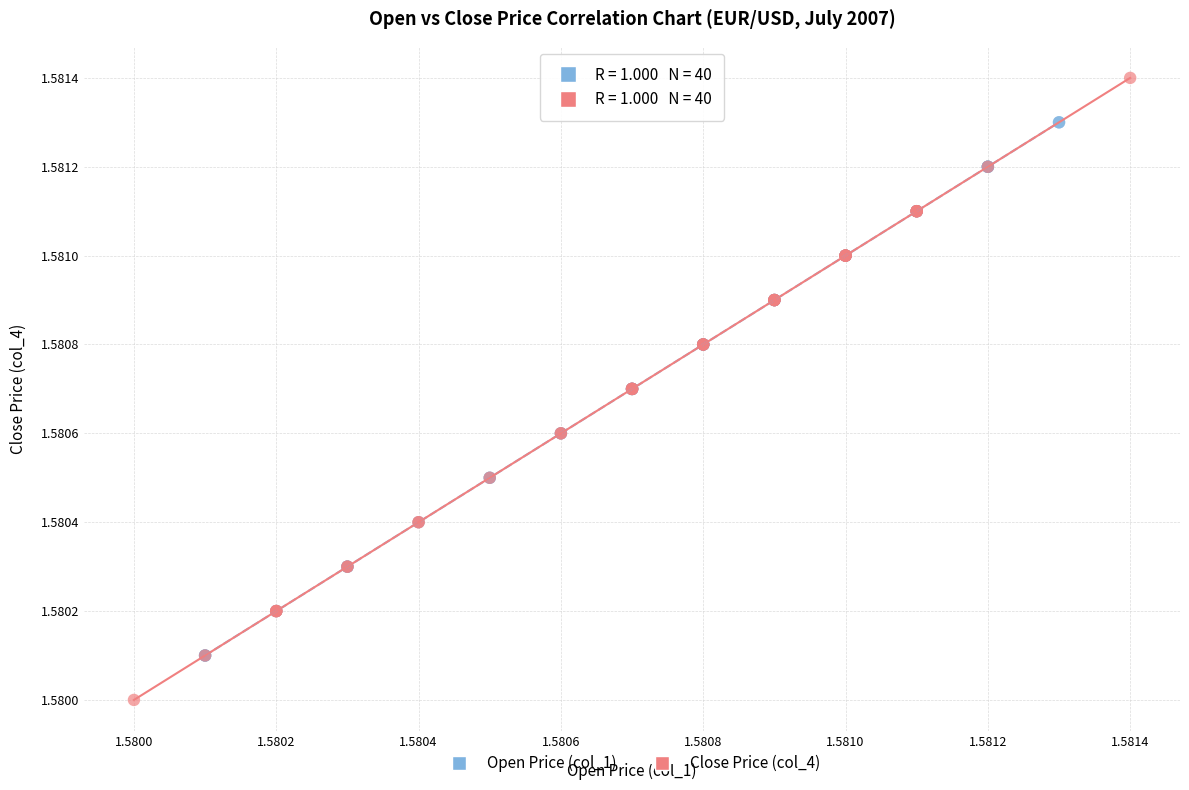

What are all the series names shown in the legend?

Open Price (col_1), Close Price (col_4)